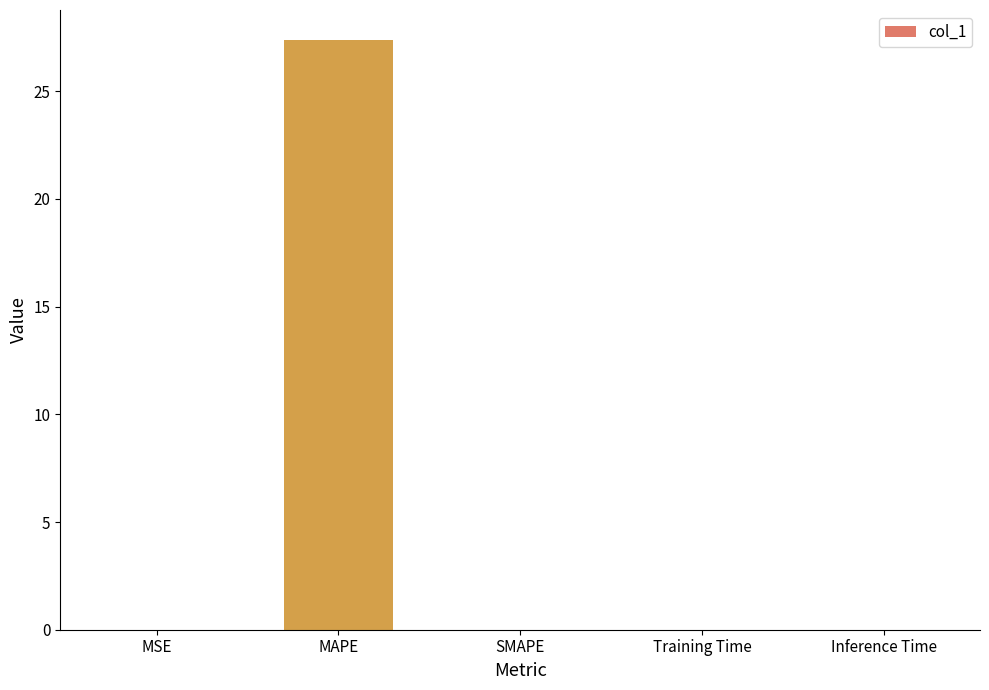

The value at MAPE is 27.4. True or false?

True